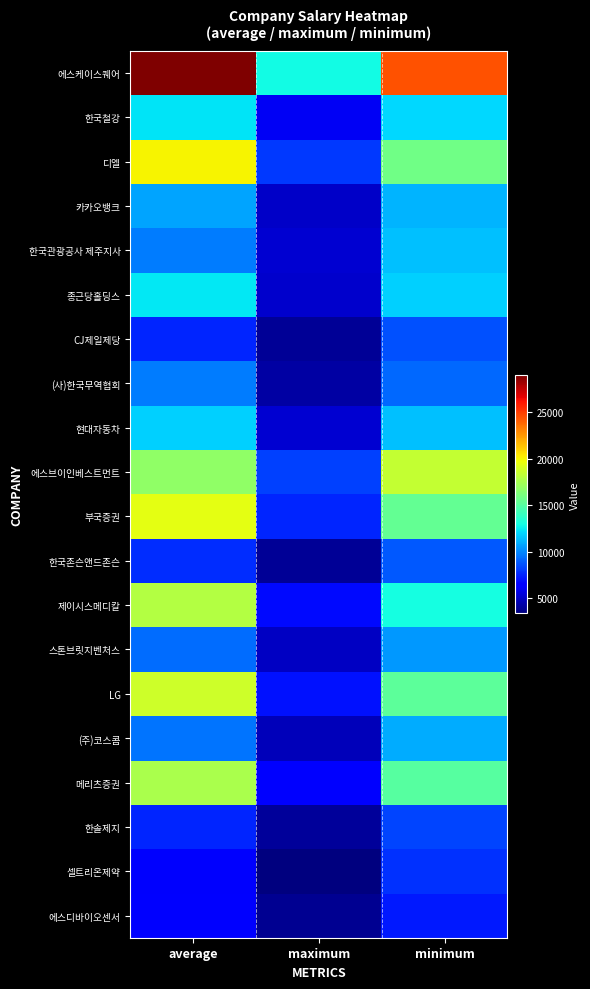

Reading left to right, transcribe all the data shown in this chart.

에스케이스퀘어: average=28967	maximum=12920	minimum=24422
한국철강: average=12306	maximum=6040	minimum=12025
디엘: average=20055	maximum=8062	minimum=15804
카카오뱅크: average=10706	maximum=5065	minimum=11143
한국관광공사 제주지사: average=9716	maximum=5241	minimum=11407
종근당홀딩스: average=12446	maximum=5117	minimum=11780
CJ제일제당: average=7485	maximum=3883	minimum=8661
(사)한국무역협회: average=9757	maximum=4220	minimum=9257
현대자동차: average=11781	maximum=5236	minimum=11403
에스브이인베스트먼트: average=16859	maximum=8177	minimum=18435
부국증권: average=19393	maximum=7535	minimum=15392
한국존슨앤드존슨: average=7700	maximum=3929	minimum=8812
제이시스메디칼: average=17884	maximum=6858	minimum=13032
스톤브릿지벤처스: average=9347	maximum=4916	minimum=10409
LG: average=18730	maximum=7076	minimum=15235
(주)코스콤: average=9561	maximum=4776	minimum=10942
메리츠증권: average=17596	maximum=6469	minimum=14984
한솔제지: average=7514	maximum=4004	minimum=8278
셀트리온제약: average=6202	maximum=3378	minimum=7816
에스디바이오센서: average=6451	maximum=3877	minimum=7258